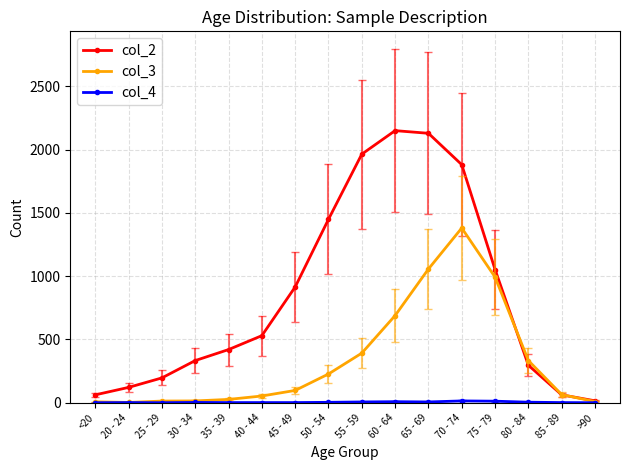

Which series has the largest total across all categories?

col_2